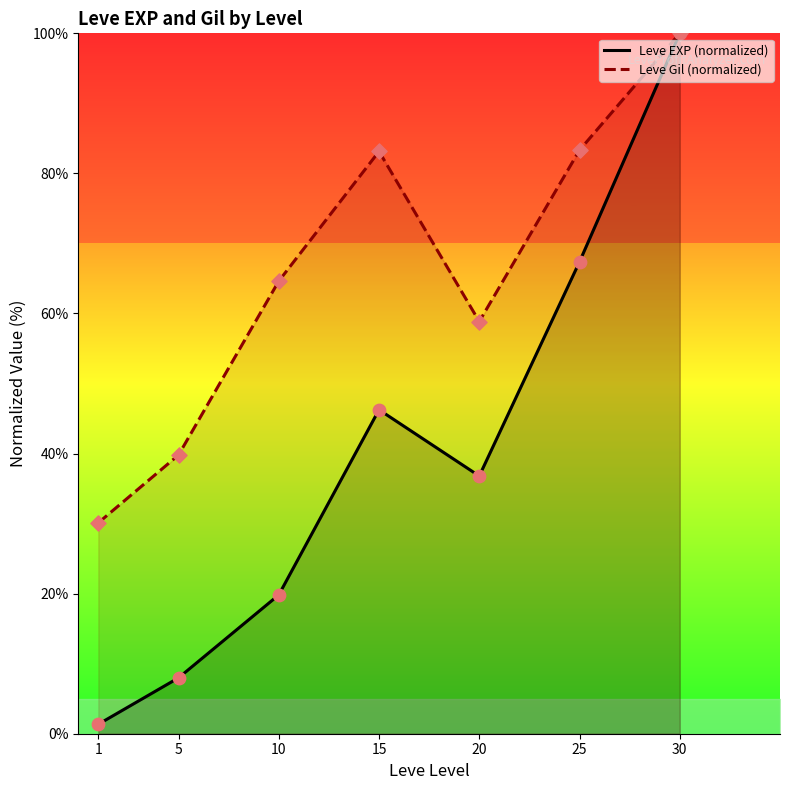

What are all the series names shown in the legend?

Leve EXP (normalized), Leve Gil (normalized)